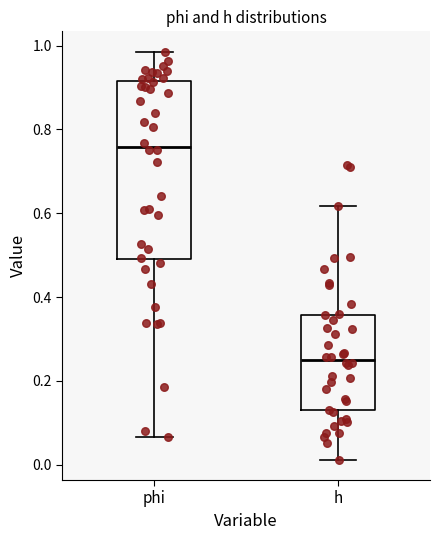

Reading left to right, read every box against the y-axis: the position of its median line, the range the box covers, and the ends of its whiskers. The values are not printed on the chart, so give them approximately, as read against the axis.

phi: median 0.76, box 0.50 to 0.92, whiskers 0.06 to 0.98
h: median 0.26, box 0.14 to 0.36, whiskers 0.02 to 0.62